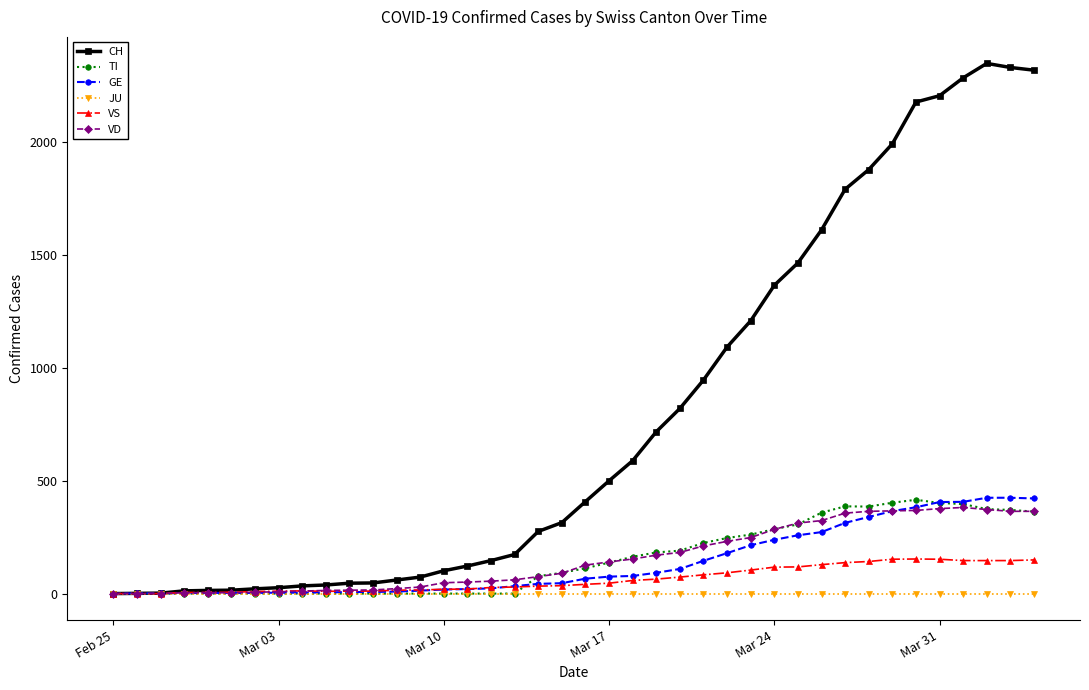

Which series has the widest spread of values?

CH